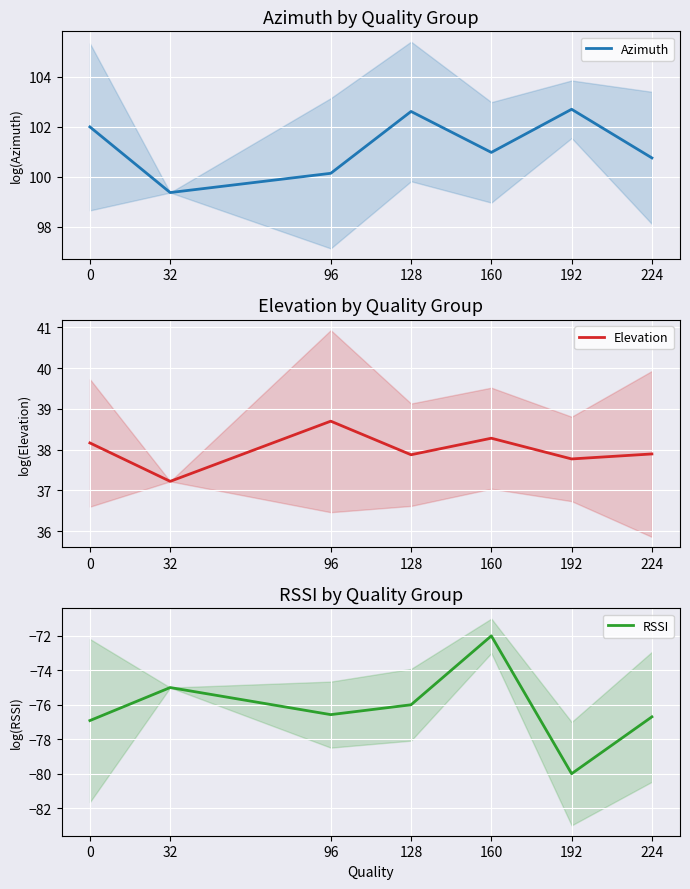

What is the difference between the maximum and minimum values in the Azimuth series?

3.3